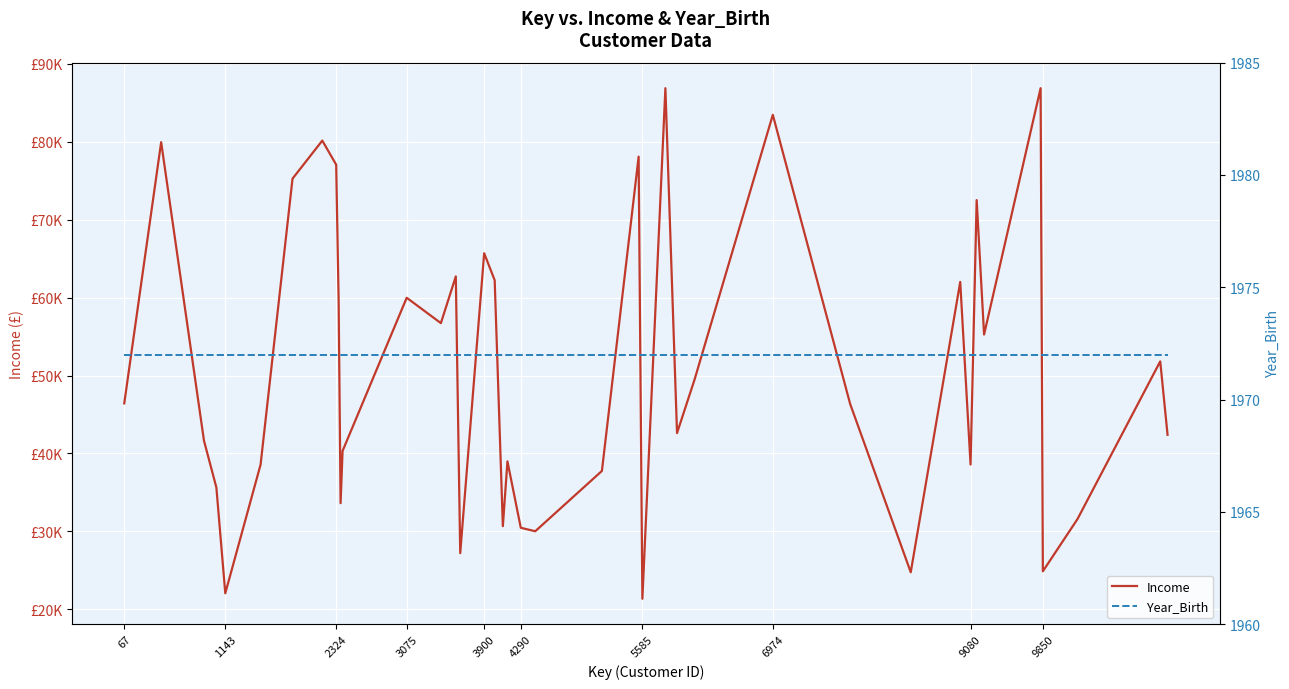

True or false: Year_Birth and Income intersect in this chart.

False